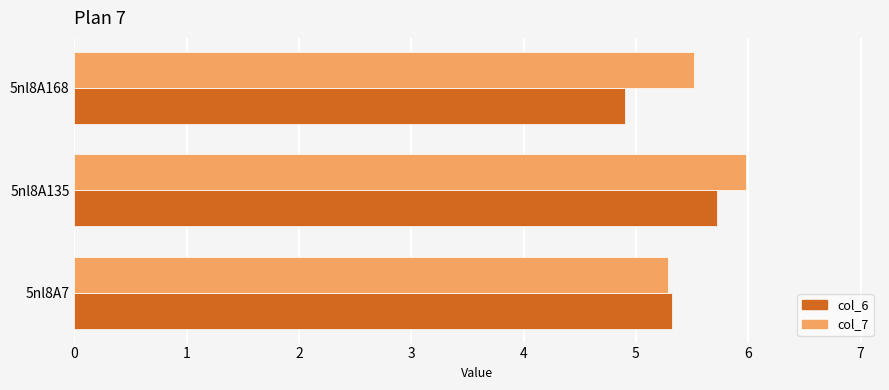

What is the difference between the col_7 values at 5nl8A135 and 5nl8A168?

0.5